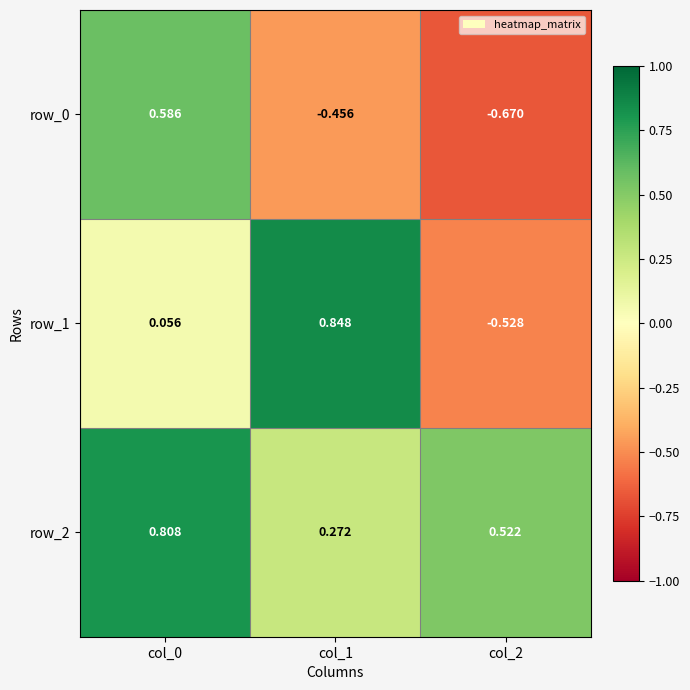

At which label is row_2 closest to 0?

col_1